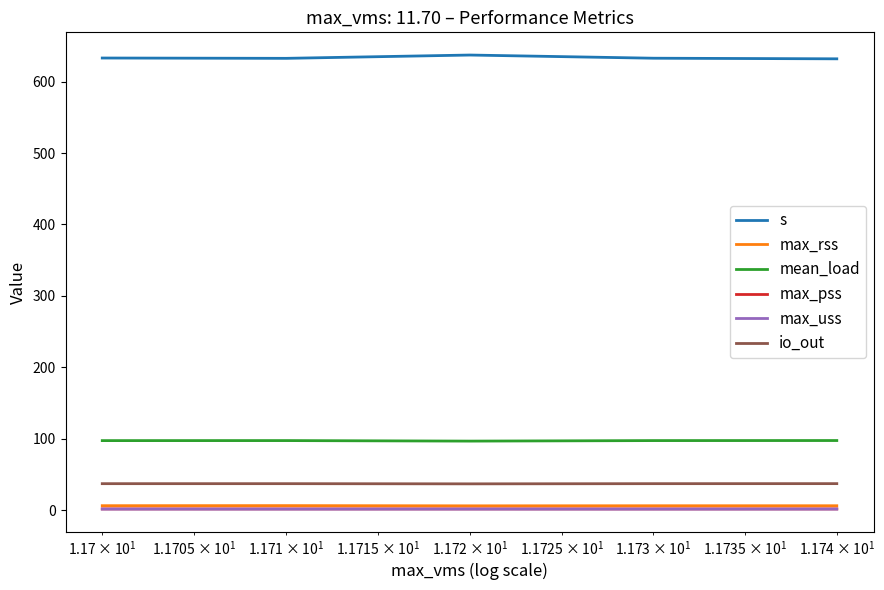

What is the maximum value for max_uss?

1.3